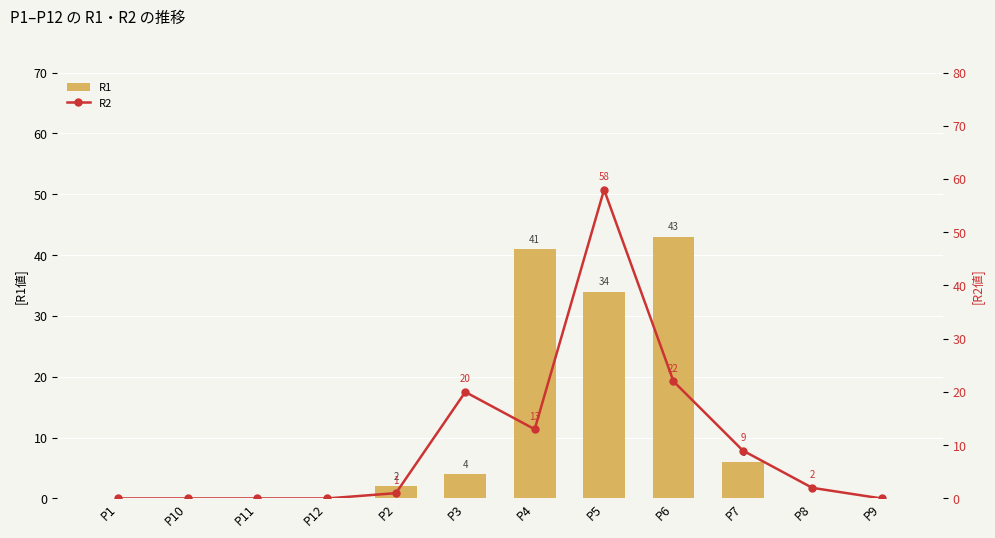

What is the highest value of the R1 series?

43